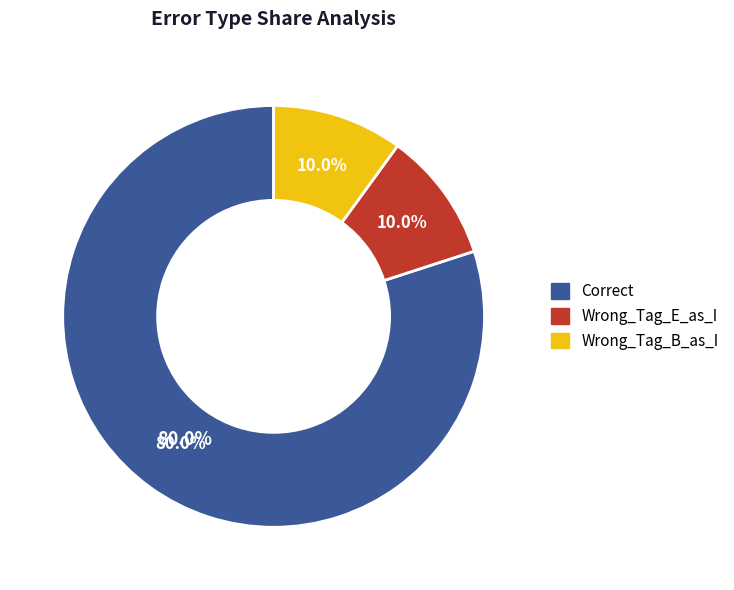

To the nearest percent, what percentage of the pie is Wrong_Tag_B_as_I?

10%